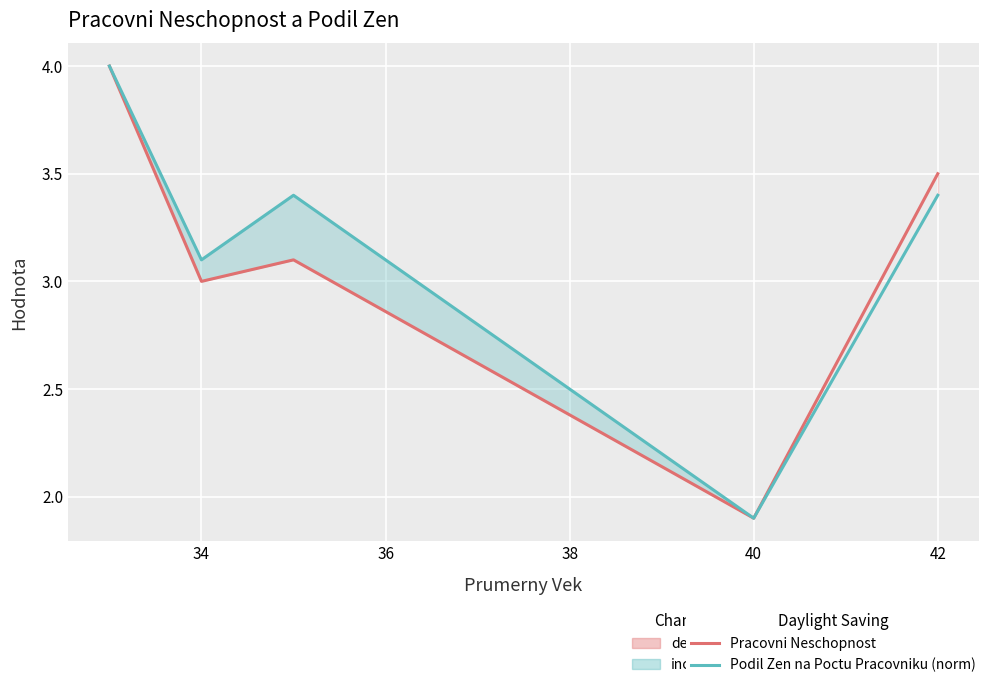

How many series are shown in this chart?

2